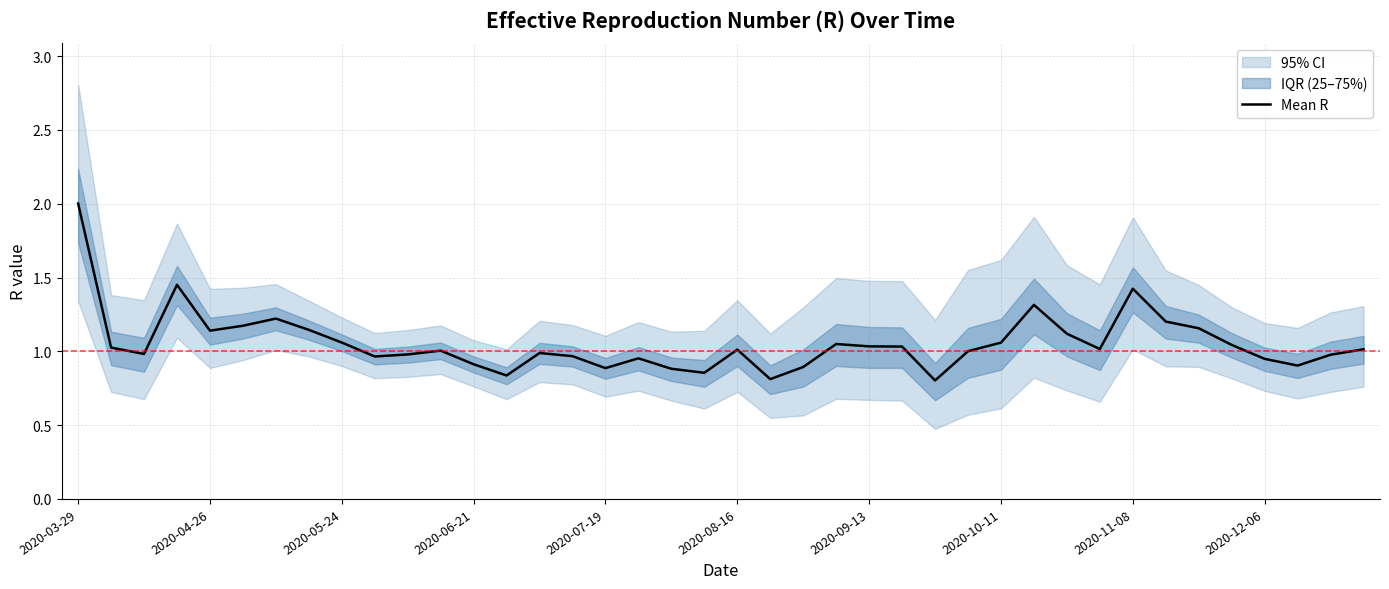

Approximately how many times larger is the value at 10 compared to 2020-10-11?

0.9